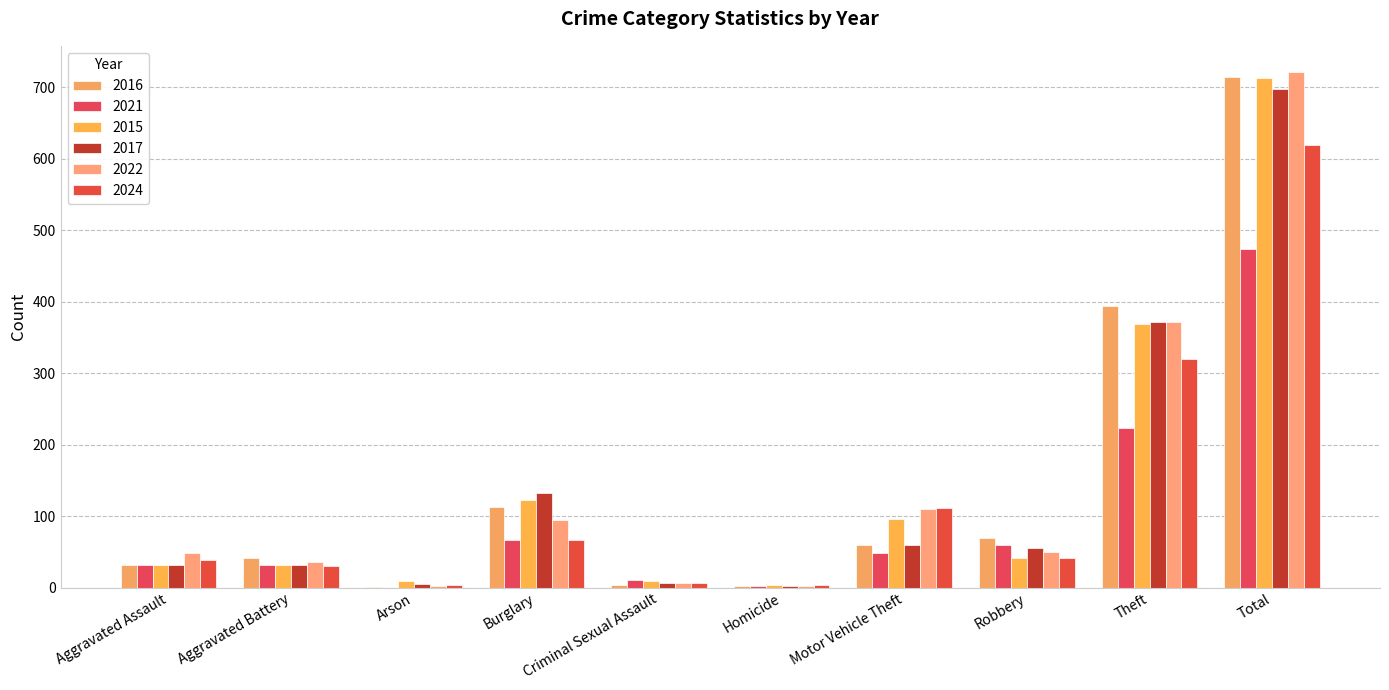

How many series are shown in this chart?

6